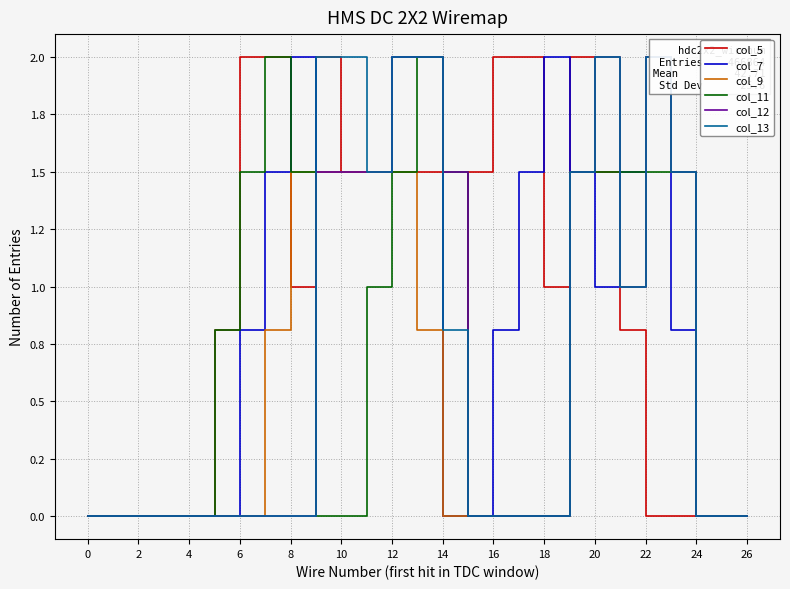

What are all the series names shown in the legend?

col_5, col_7, col_9, col_11, col_12, col_13